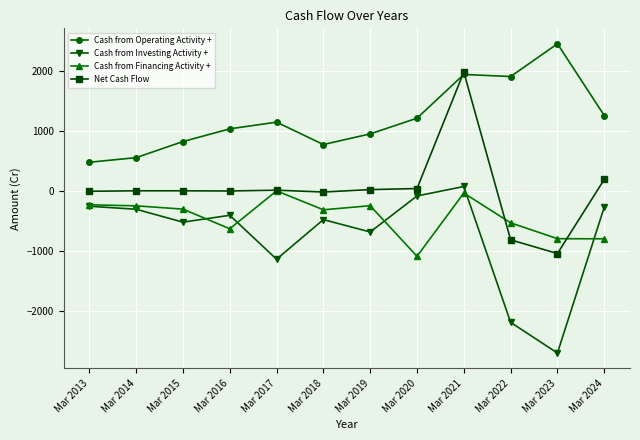

What is the sum of the Cash from Operating Activity + values at Mar 2015 and Mar 2017?

1976